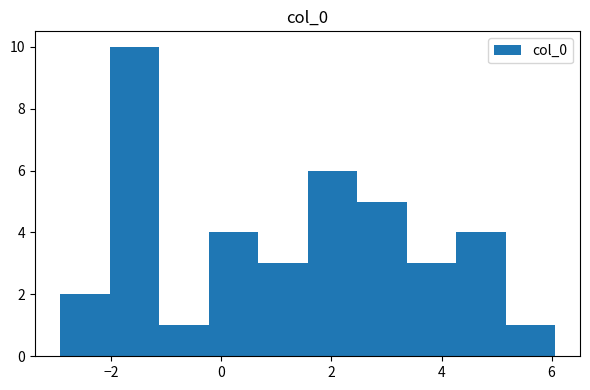

Which range on the x-axis has the tallest bar?

-2.0 to -1.2